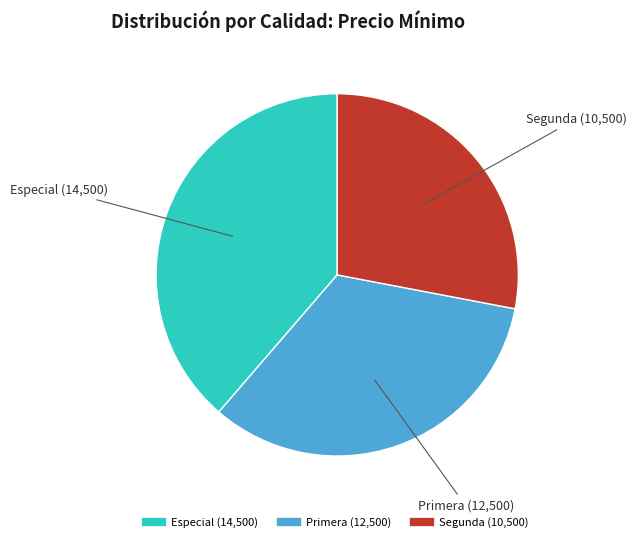

Which has a higher value, Segunda or Primera?

Primera